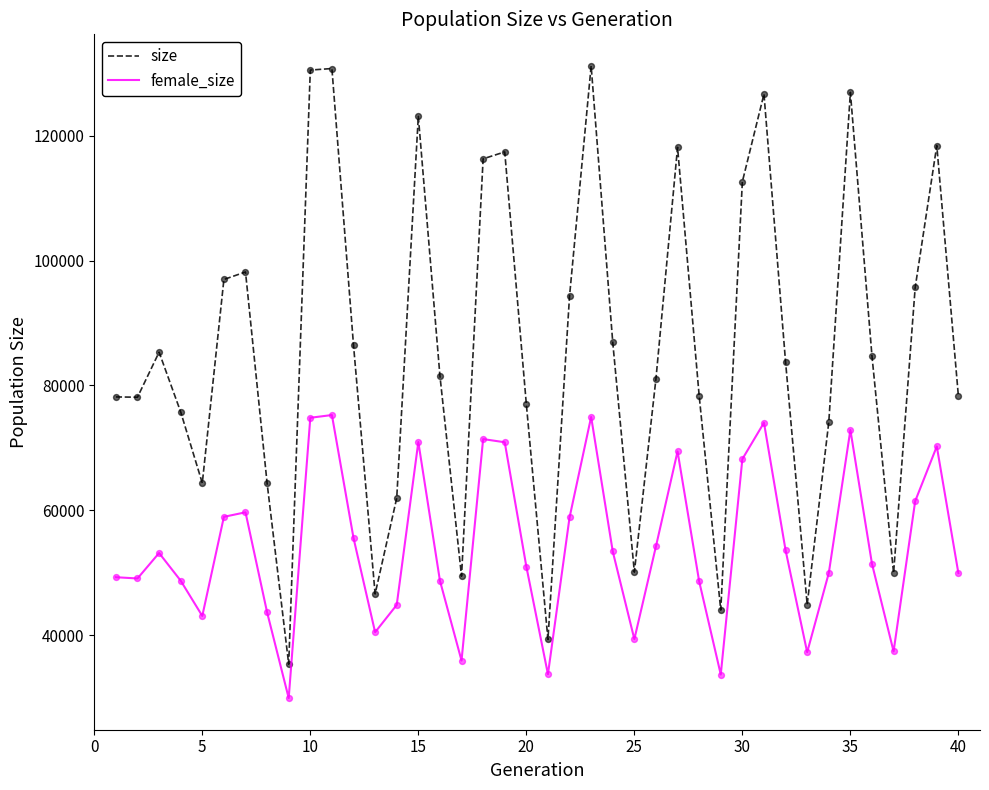

Which series has the largest total across all categories?

size